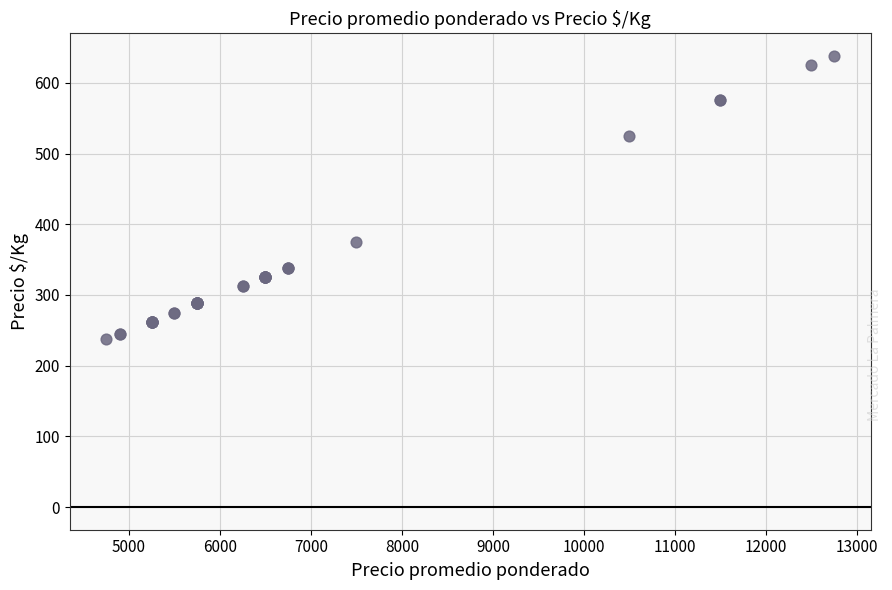

What Y value in the scatter plot is closest to 438?

375